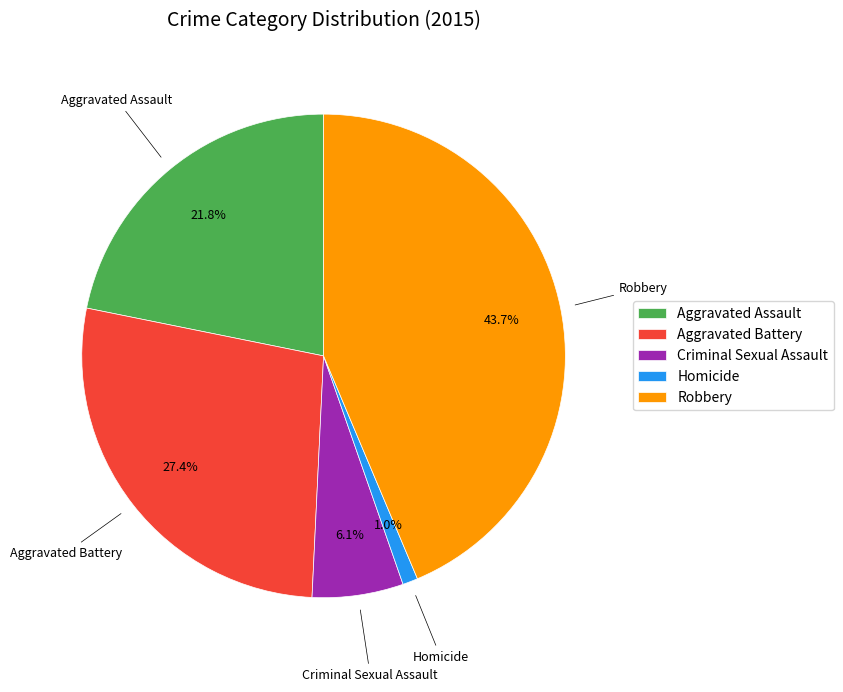

True or false: Aggravated Battery accounts for 41% of the total.

False